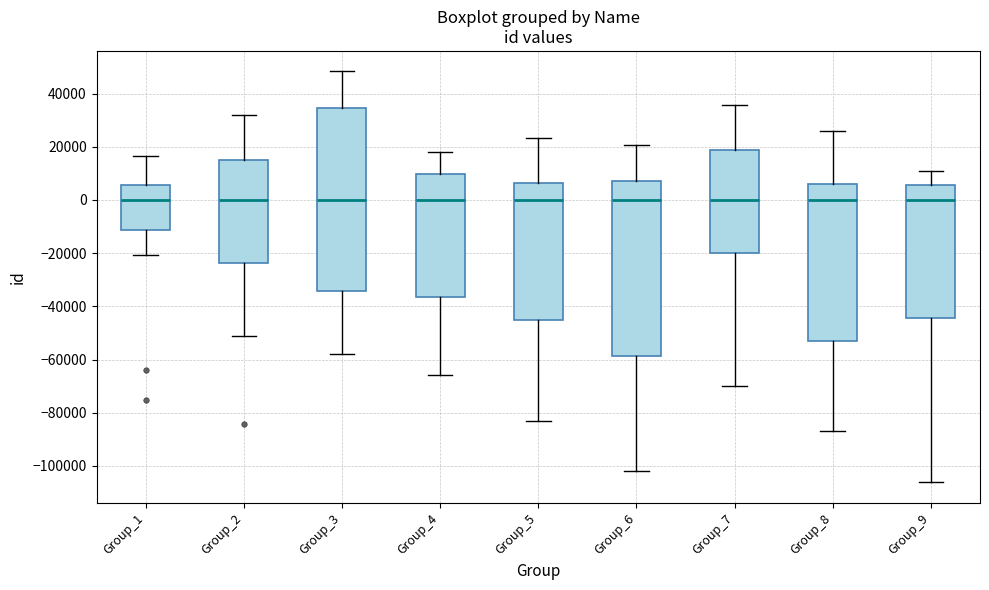

Reading left to right, read every box against the y-axis: the position of its median line, the range the box covers, and the ends of its whiskers. The values are not printed on the chart, so give them approximately, as read against the axis.

Group_1: median 0, box -12000 to 6000, whiskers -20000 to 16000
Group_2: median 0, box -24000 to 16000, whiskers -50000 to 32000
Group_3: median 0, box -34000 to 34000, whiskers -58000 to 48000
Group_4: median 0, box -36000 to 10000, whiskers -66000 to 18000
Group_5: median 0, box -44000 to 6000, whiskers -84000 to 24000
Group_6: median 0, box -58000 to 8000, whiskers -102000 to 20000
Group_7: median 0, box -20000 to 18000, whiskers -70000 to 36000
Group_8: median 0, box -52000 to 6000, whiskers -86000 to 26000
Group_9: median 0, box -44000 to 6000, whiskers -106000 to 10000